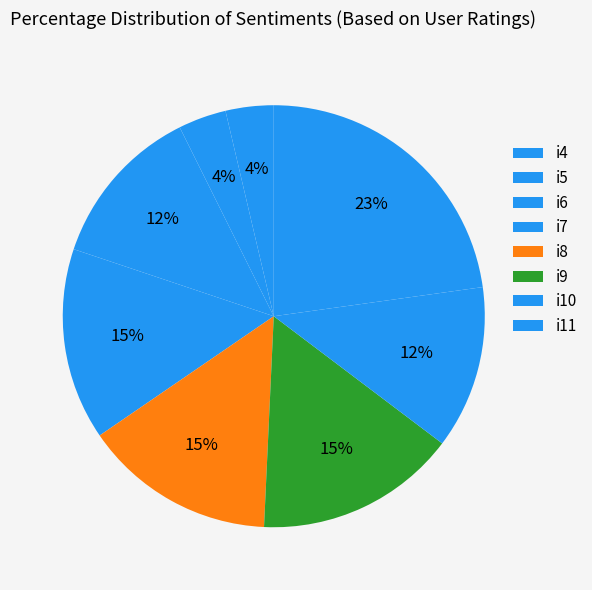

To the nearest percent, what is the combined percentage of i9 and i6?

28%